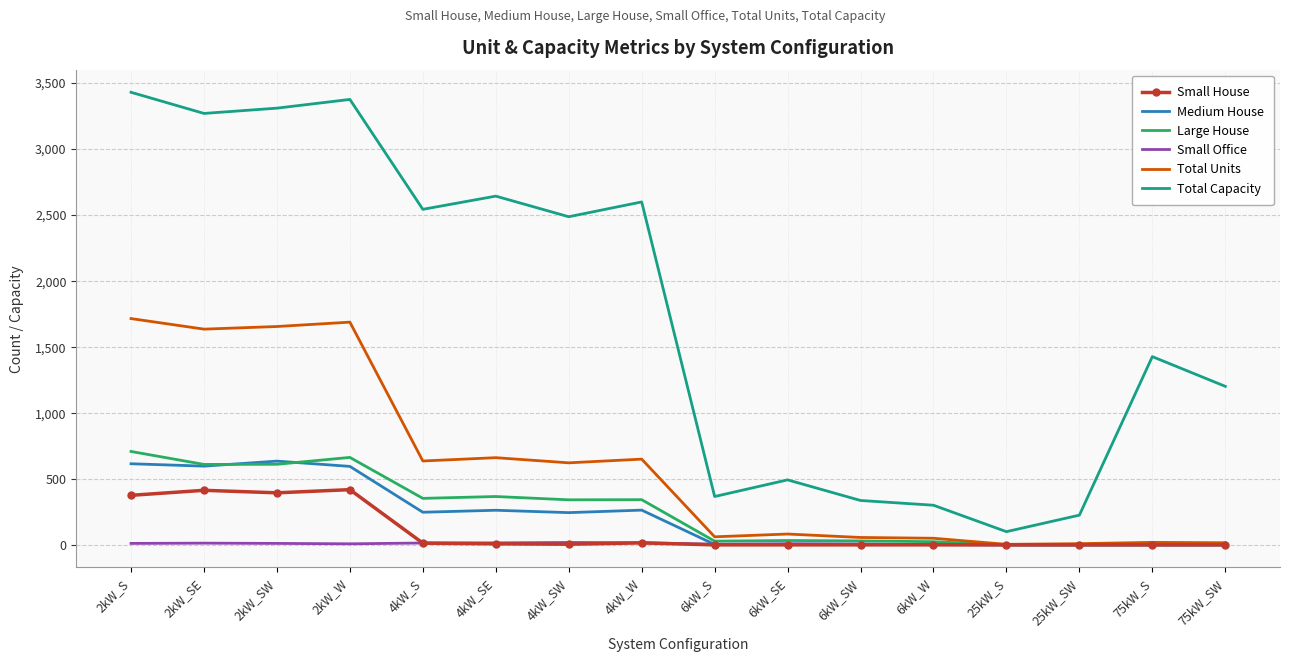

How many values in the Large House series are below 341?

8